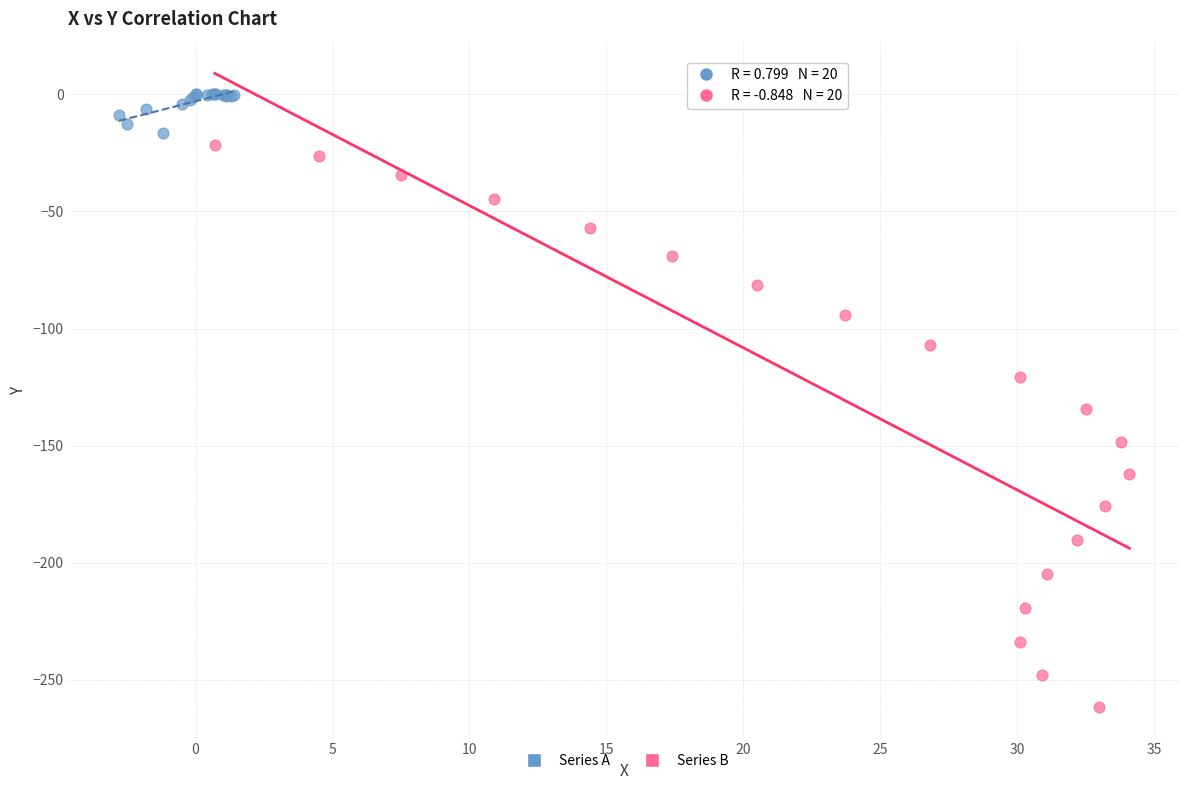

Which series has the largest Y range (max minus min)?

Series B